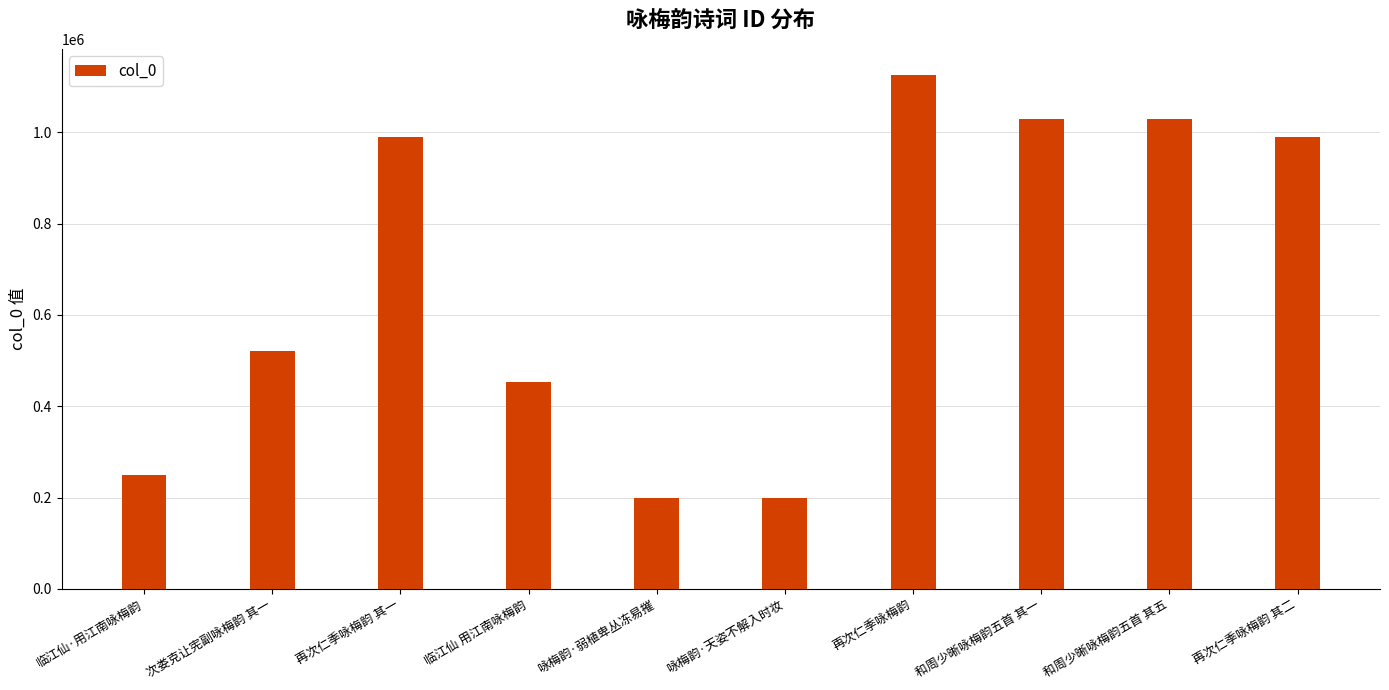

What is the sum of the values at 临江仙 用江南咏梅韵 and 和周少晰咏梅韵五首 其五?

1482249